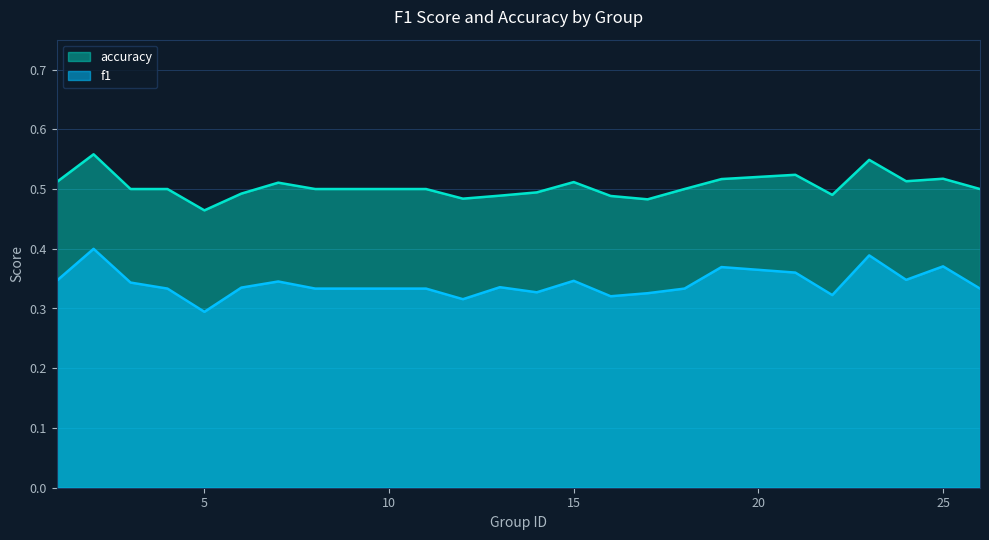

Which series has the largest total across all categories?

accuracy